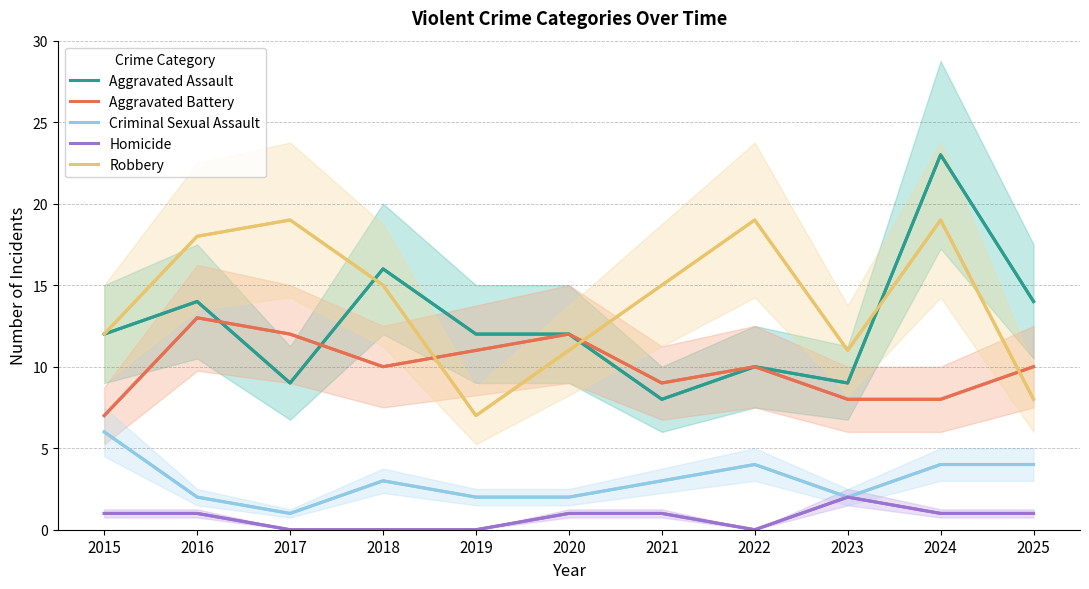

Is it true that Aggravated Battery equals 15 at 2022?

False